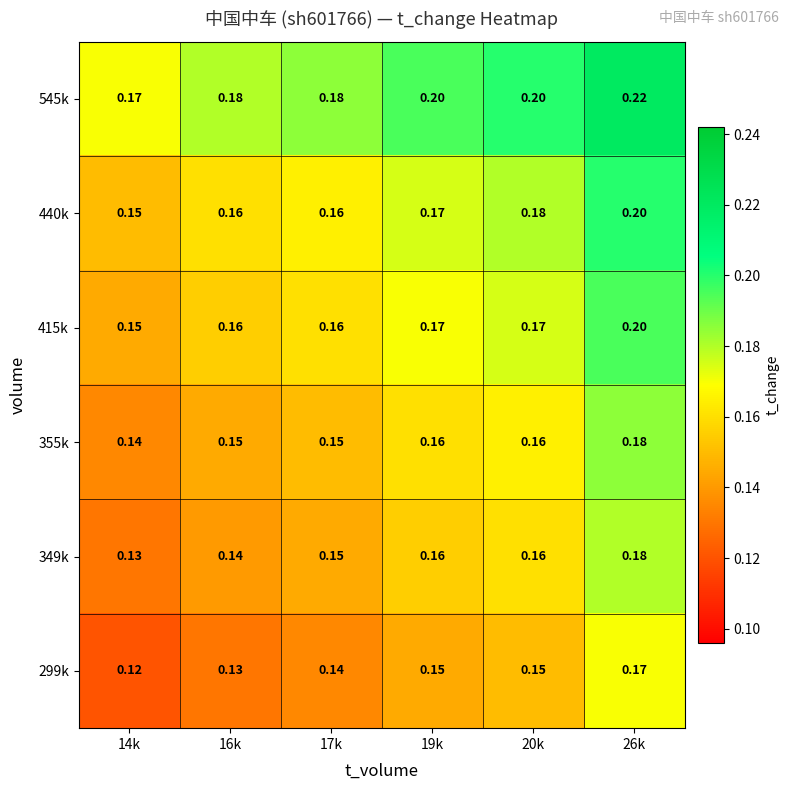

Is the value of 415k at 16k greater than the value of 349k at 14k?

Yes